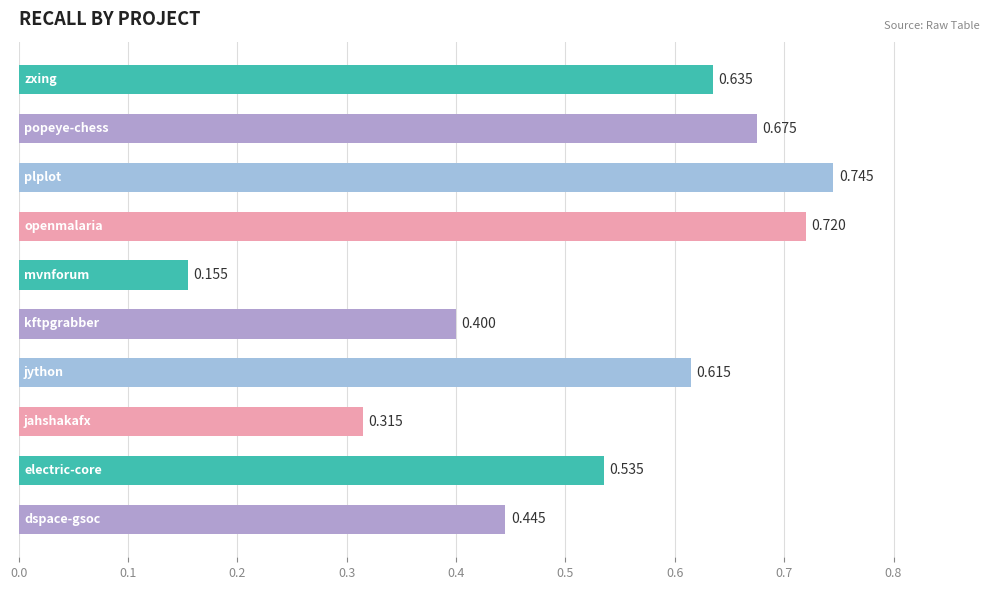

Does the chart contain any negative values?

No